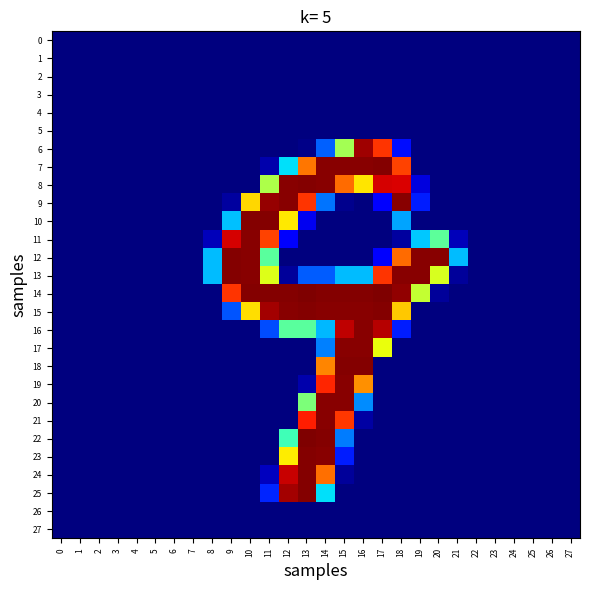

What is the maximum value shown in the chart?

255